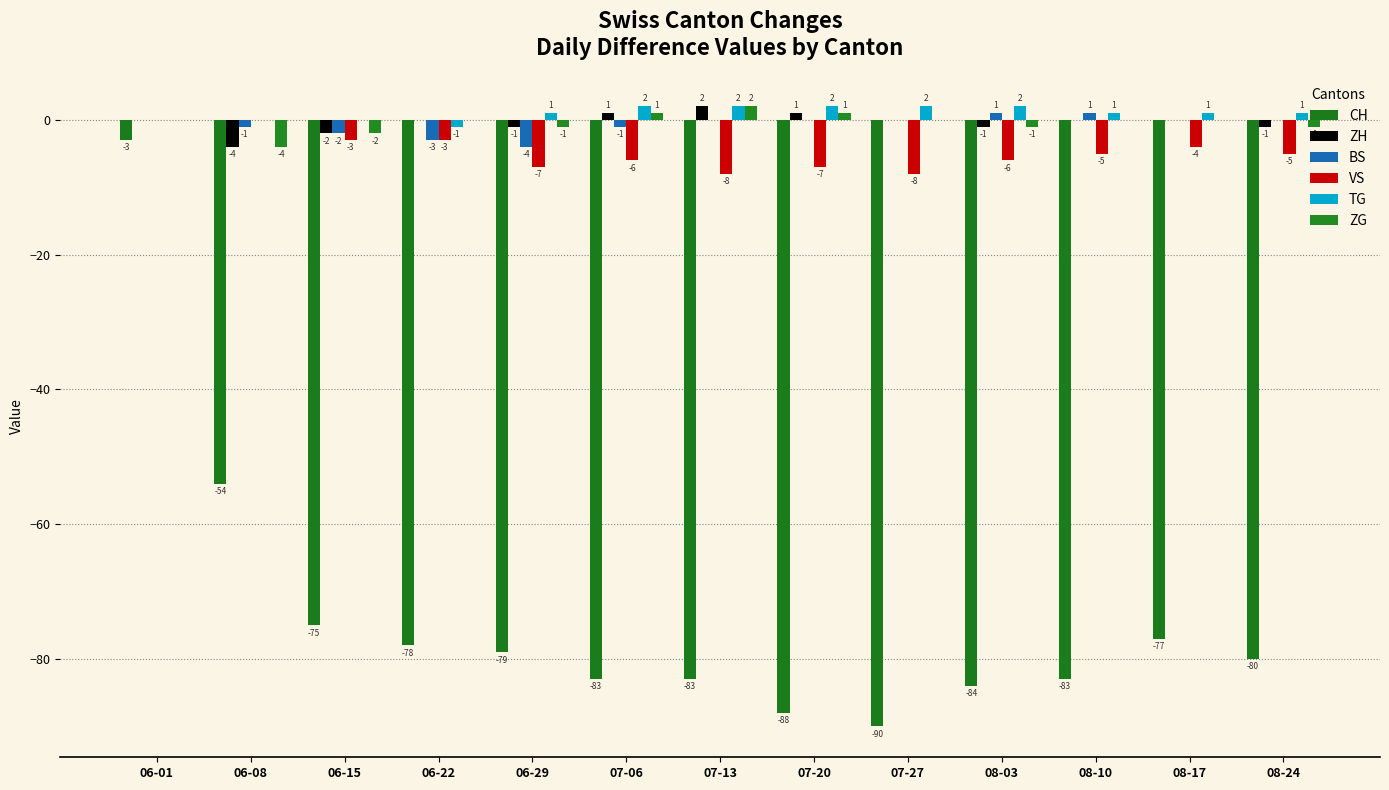

The BS series shows -6 at 06-29. True or false?

False